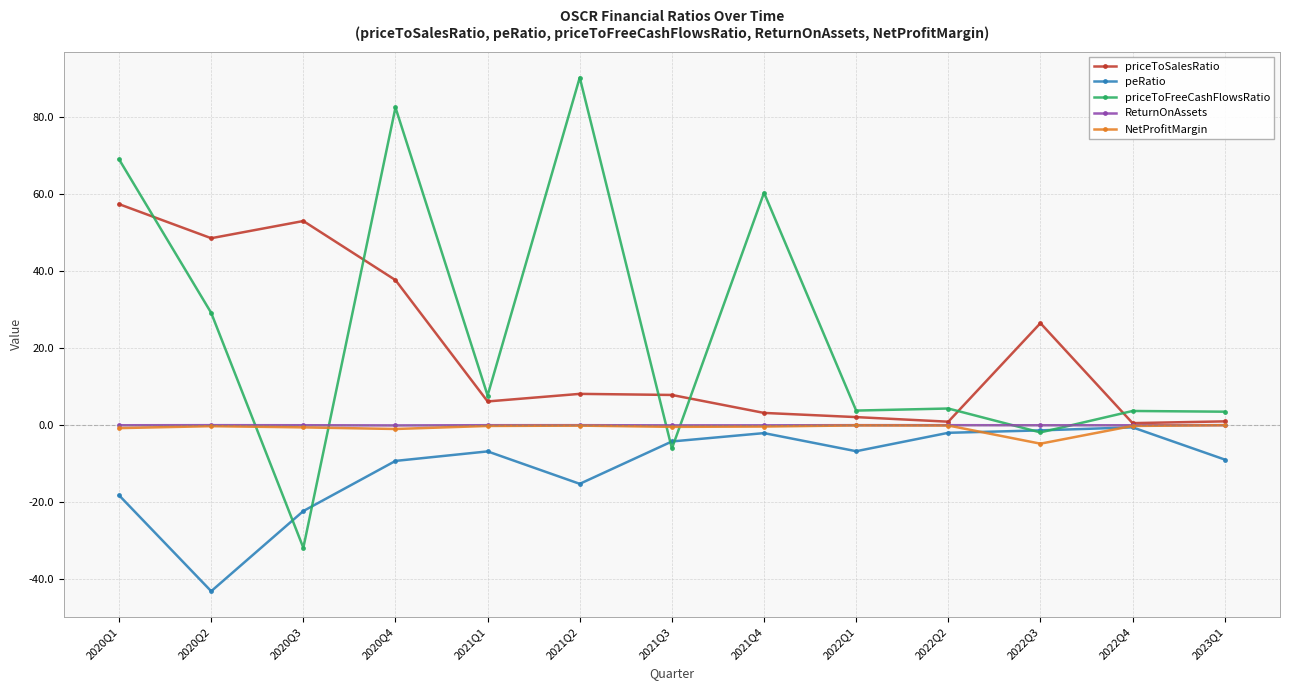

At how many categories does at least one series exceed 14?

7